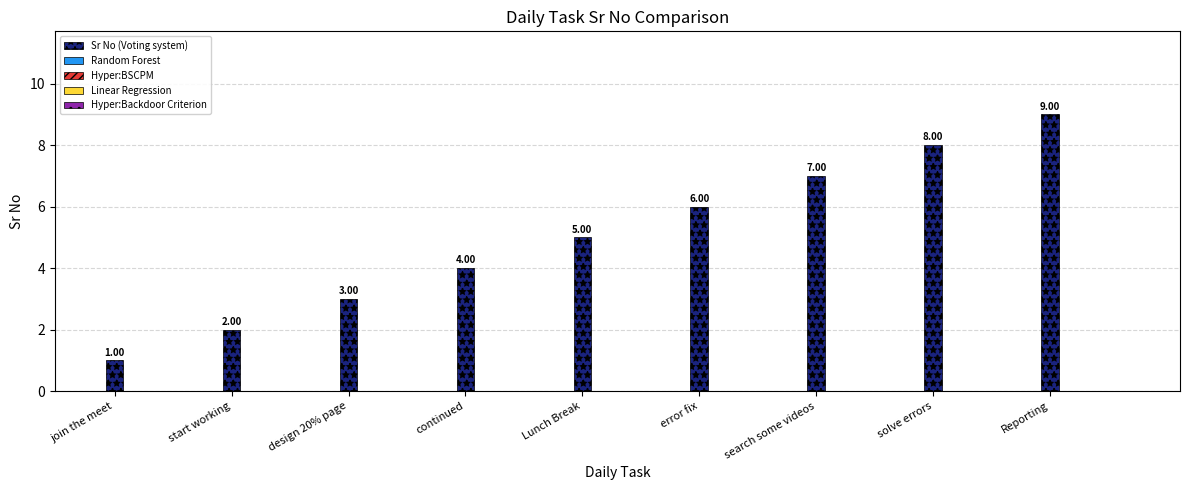

How many series are shown in this chart?

1